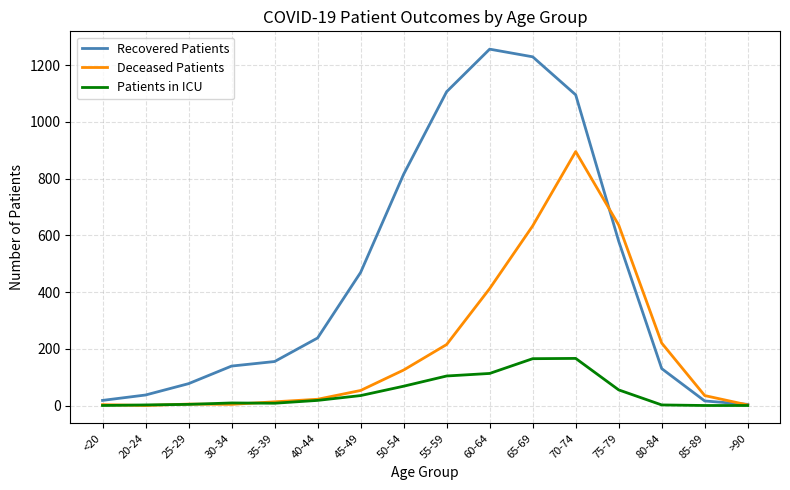

At which label is Deceased Patients closest to 447?

60-64